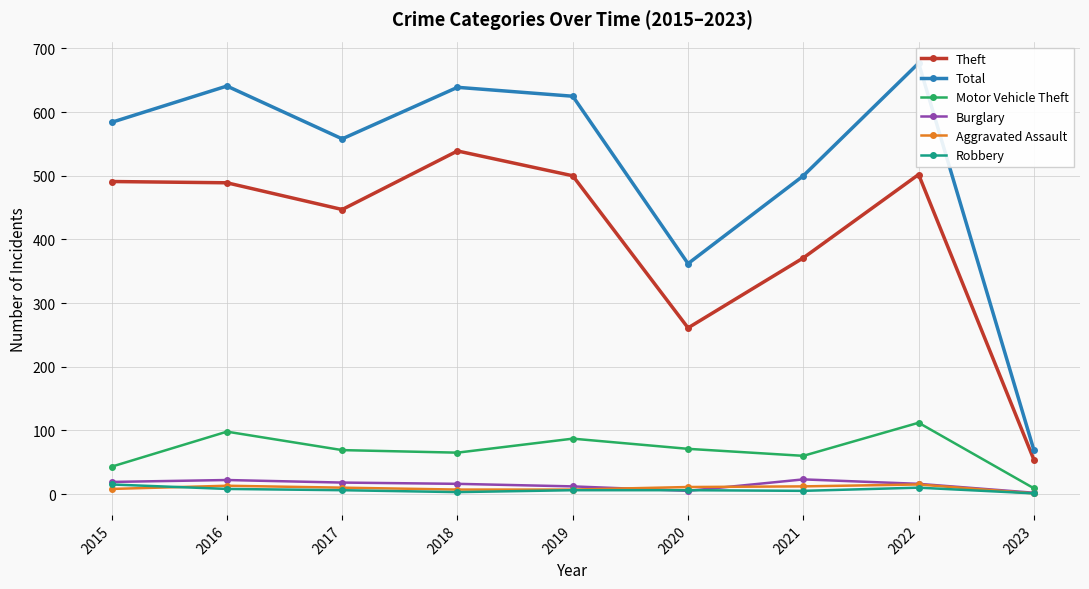

Where is the first local minimum for Theft?

2017